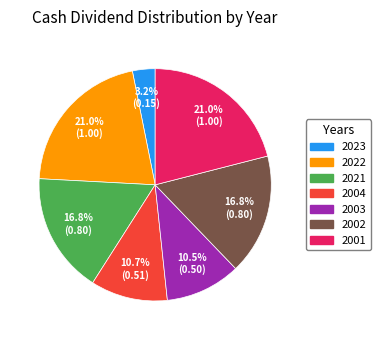

Is there a majority slice in this chart?

No